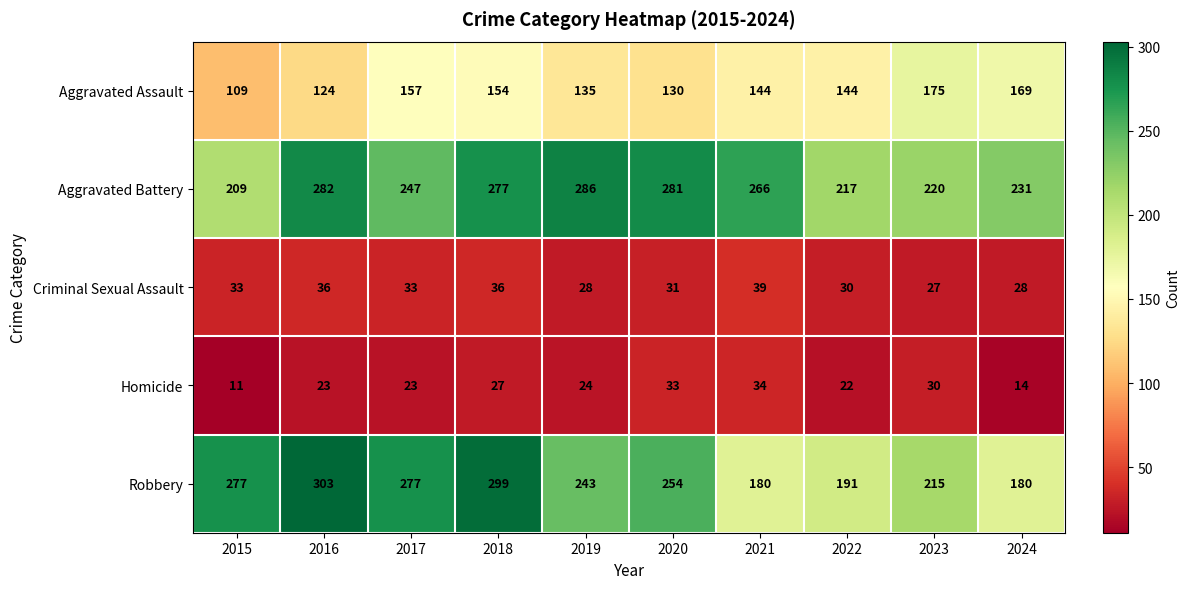

Rank the series at 2024 from lowest to highest value.

Homicide, Criminal Sexual Assault, Aggravated Assault, Robbery, Aggravated Battery